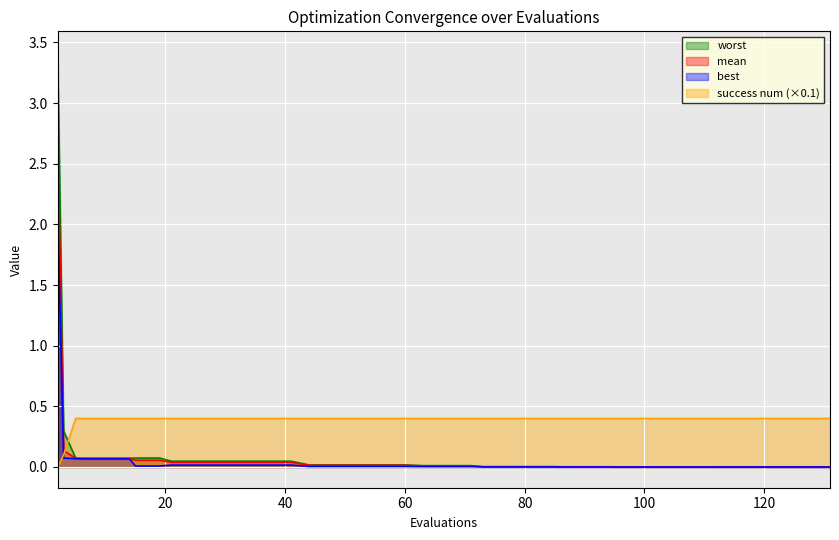

True or false: worst and success num intersect in this chart.

True